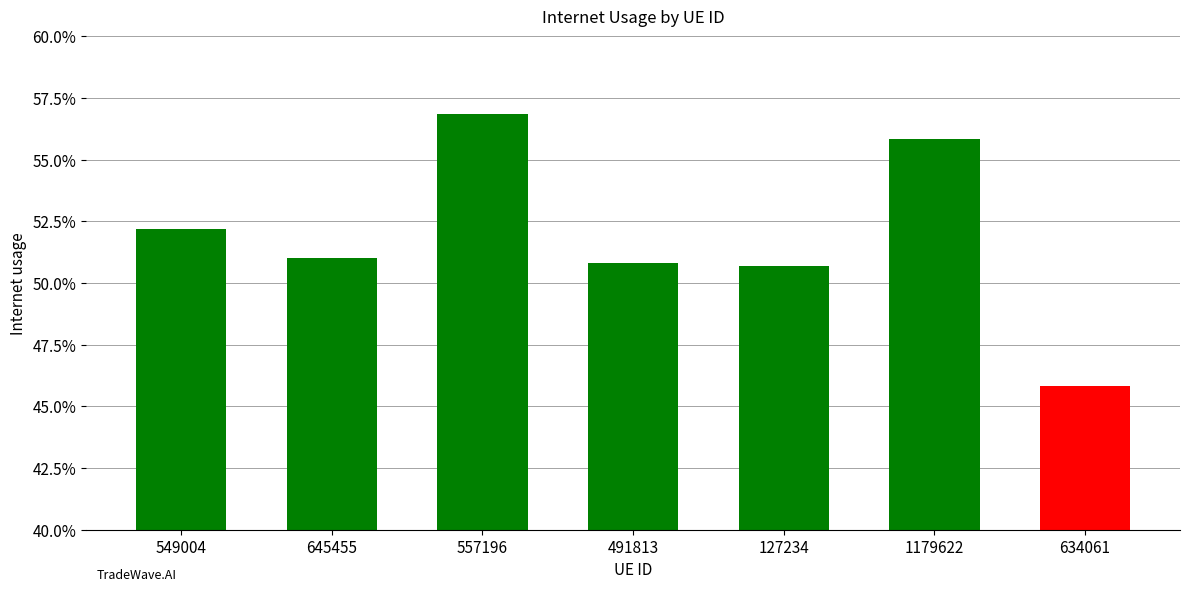

Does the chart contain any negative values?

No